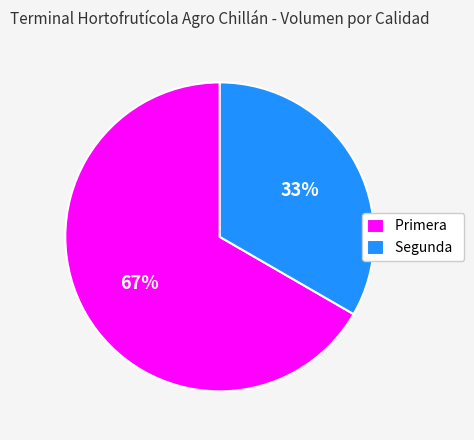

To the nearest percent, what percentage of the pie is Primera?

67%